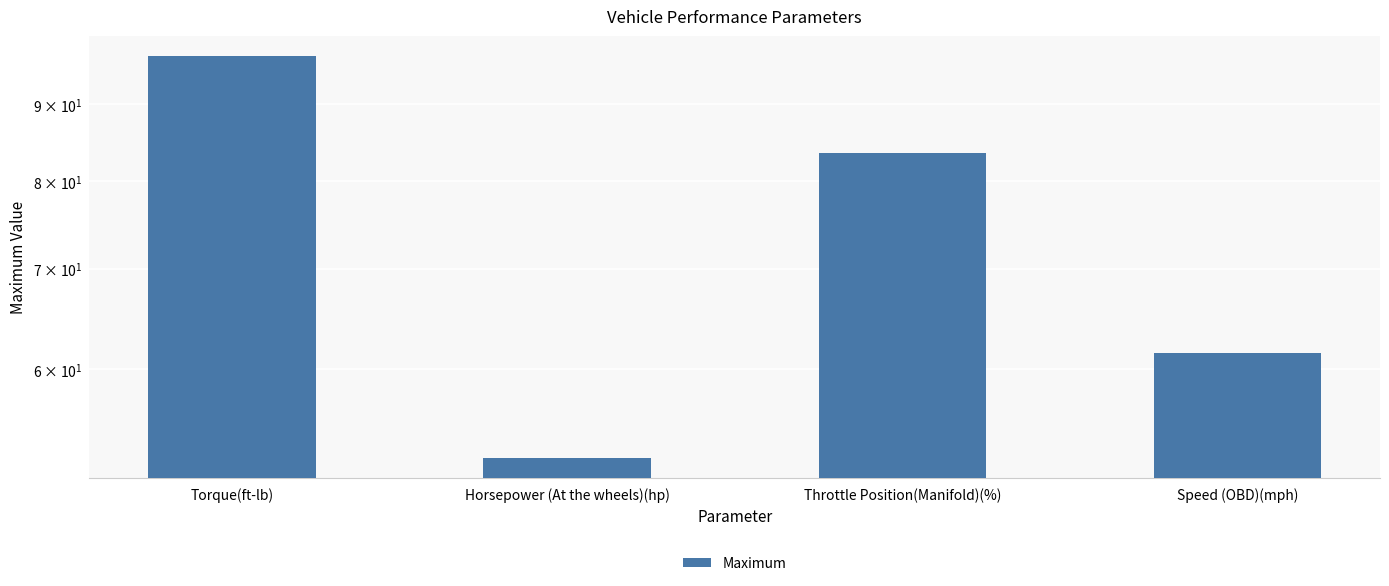

List the labels in order of value, smallest first.

Horsepower (At the wheels)(hp), Speed (OBD)(mph), Throttle Position(Manifold)(%), Torque(ft-lb)